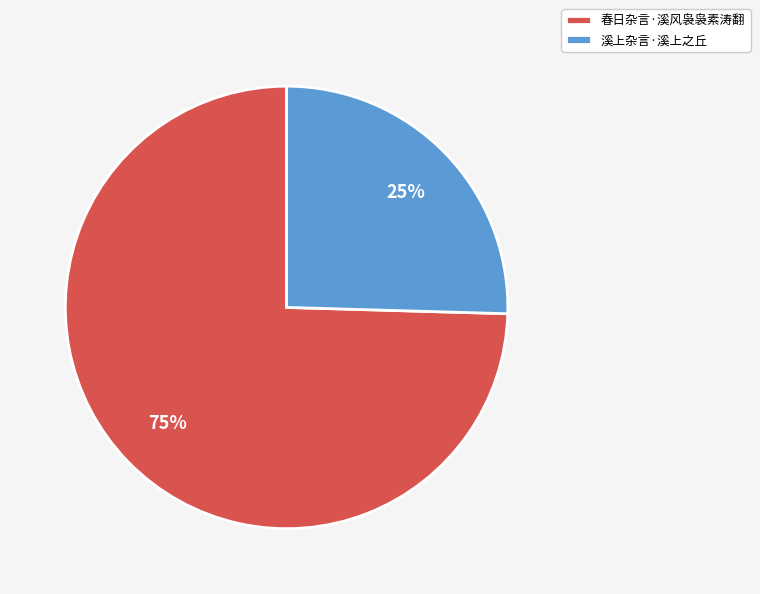

To the nearest percent, what is the average slice percentage?

50%